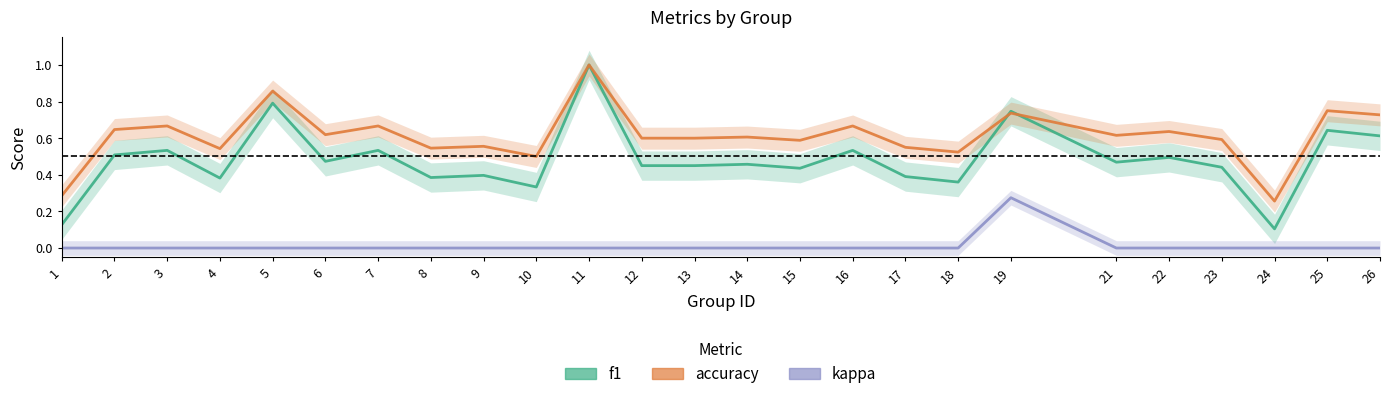

What is the maximum value for f1?

1.0